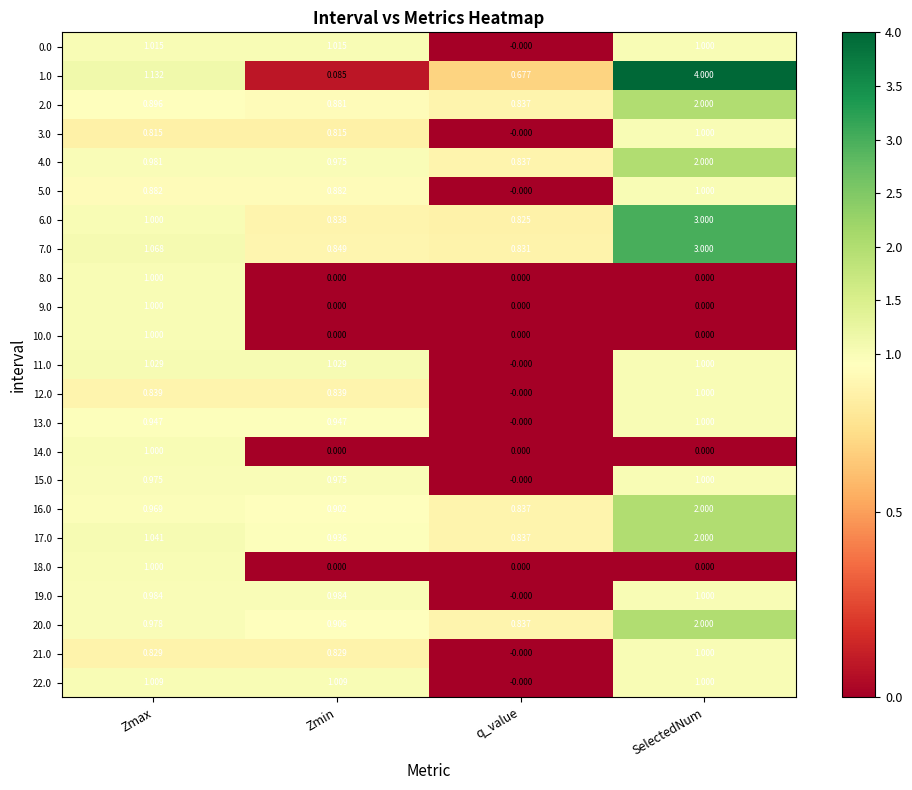

At which category is the sum across all series the highest?

SelectedNum